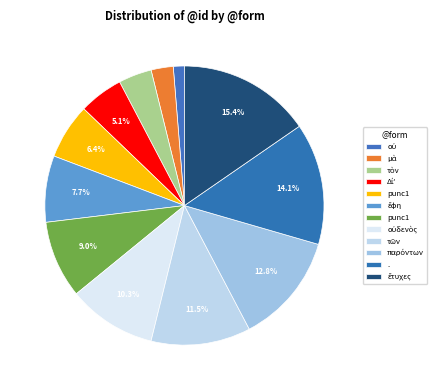

How many slices are in this pie chart?

12